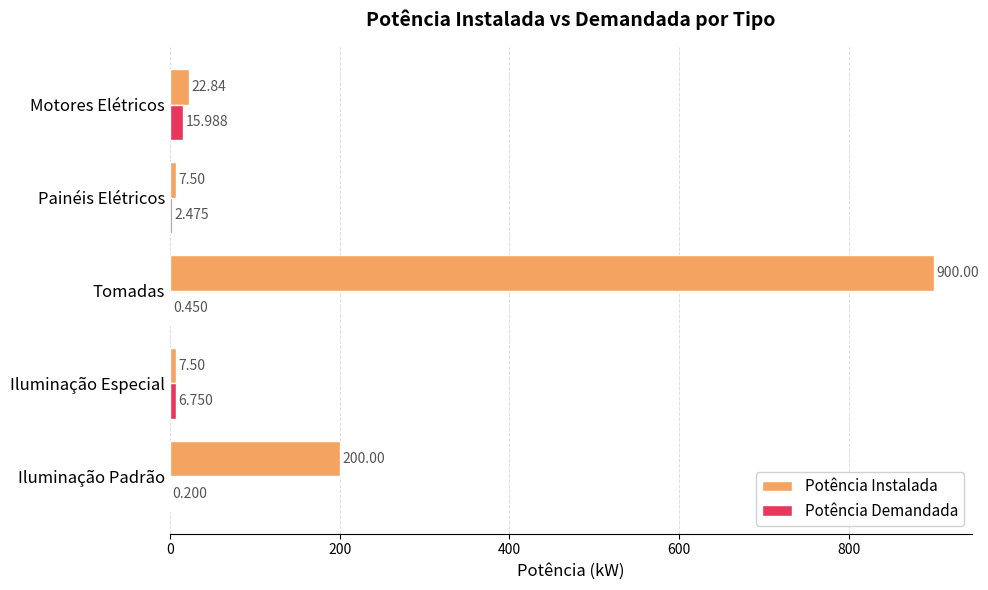

At which category does the chart reach its peak across all series?

Tomadas